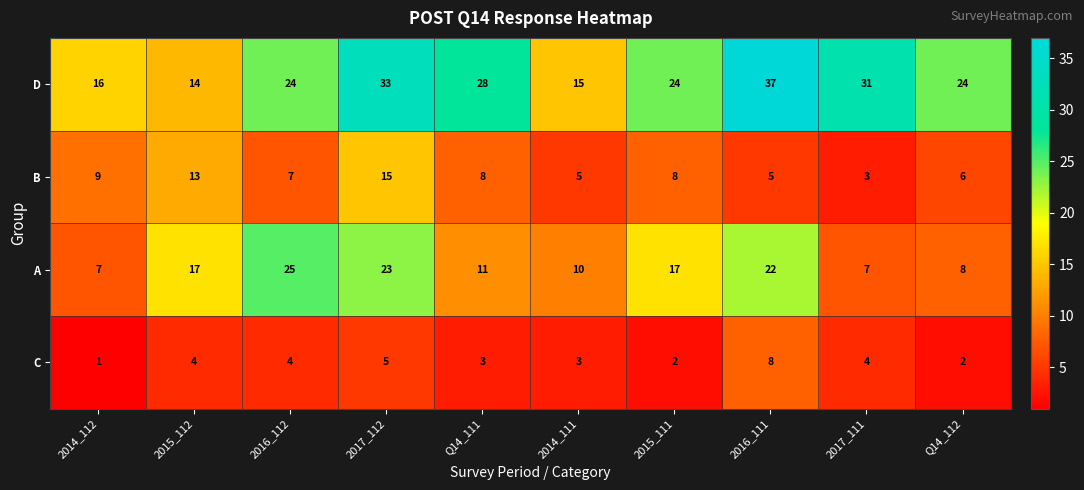

List the series in order of their peak value, highest first.

D, A, B, C